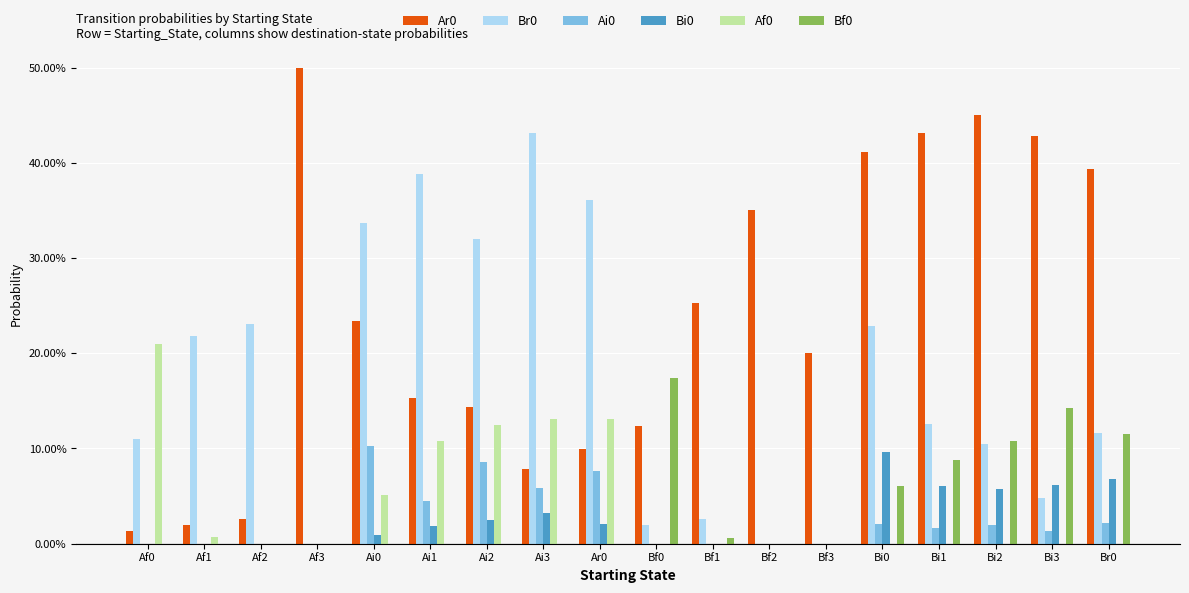

What are all the series names shown in the legend?

Ar0, Br0, Ai0, Bi0, Af0, Bf0